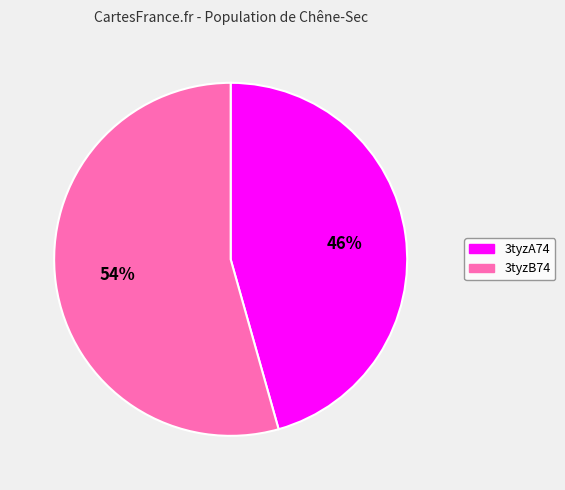

What is the ratio of the value at 3tyzB74 to the value at 3tyzA74?

1.2